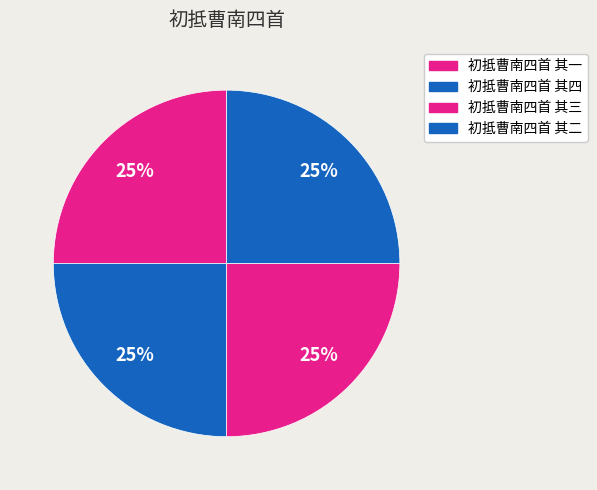

Count the number of slices in the pie.

4